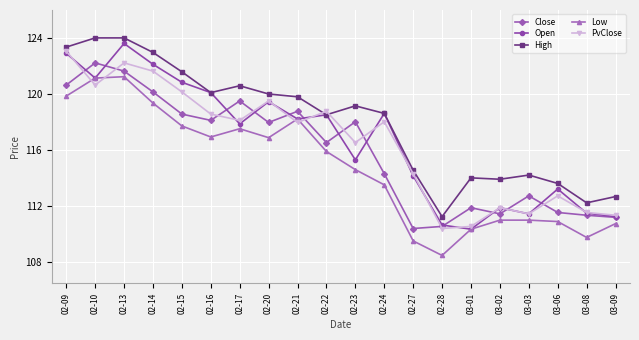

How many interior local peaks does the Close series have?

6